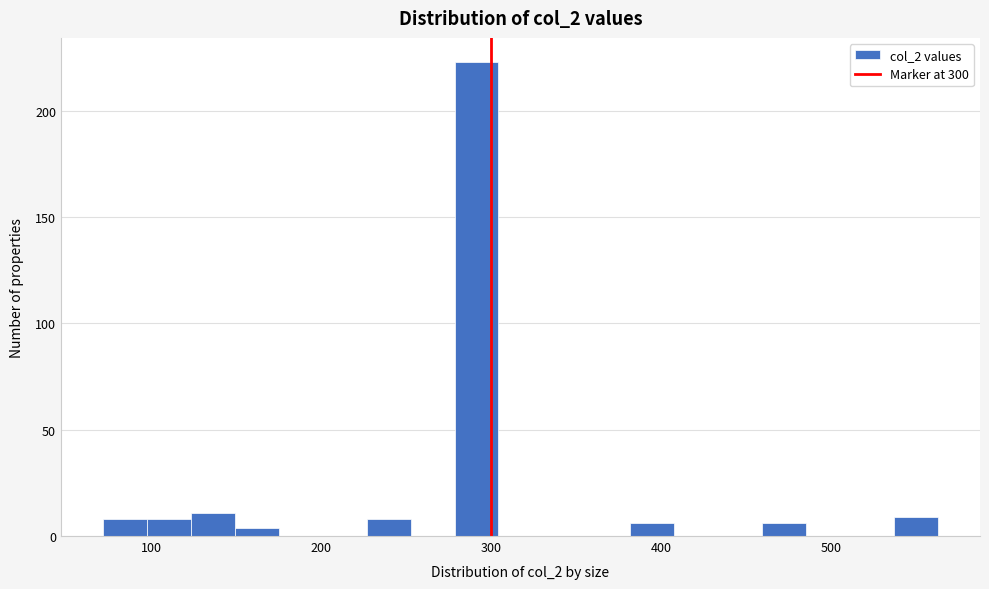

Read against the x-axis, roughly where is the centre of the tallest bar?

290